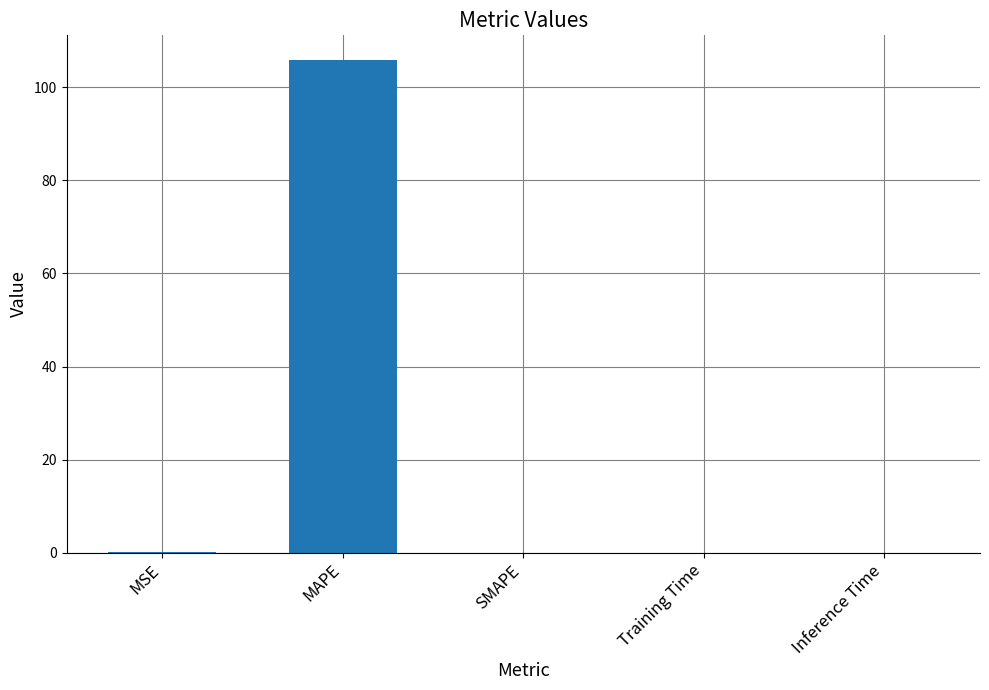

What is the sum of the values at MSE and MAPE?

105.9